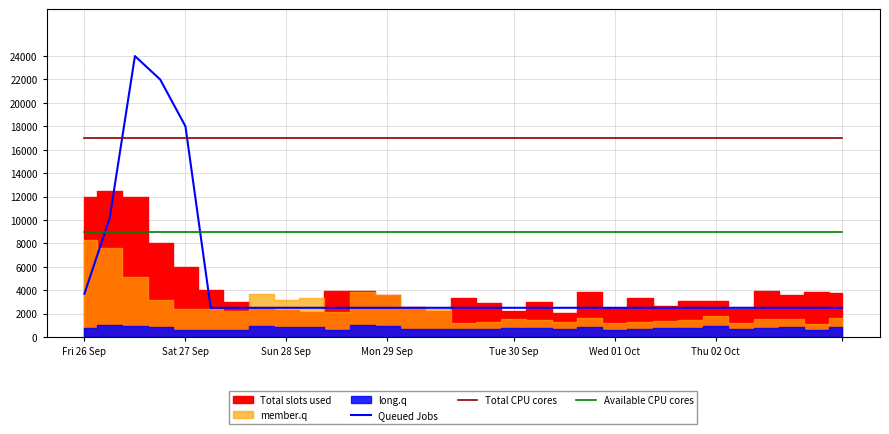

What is the maximum value for Total CPU cores?

17000.0